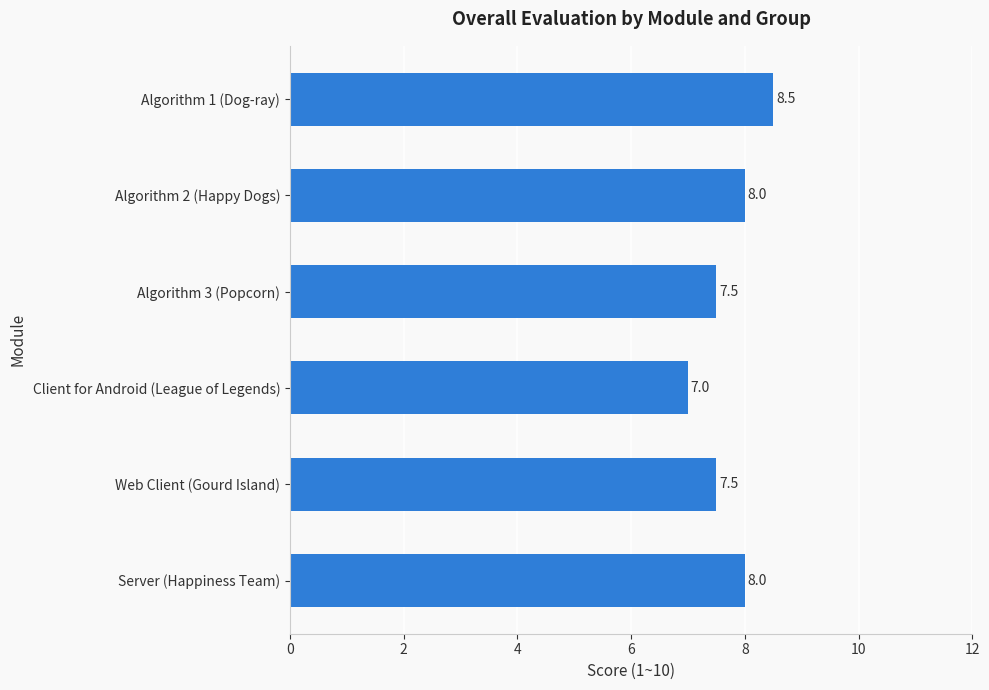

Reading top to bottom, transcribe all the data shown in this chart.

Algorithm 1 (Dog-ray)=8.5	Algorithm 2 (Happy Dogs)=8.0	Algorithm 3 (Popcorn)=7.5	Client for Android (League of Legends)=7.0	Web Client (Gourd Island)=7.5	Server (Happiness Team)=8.0